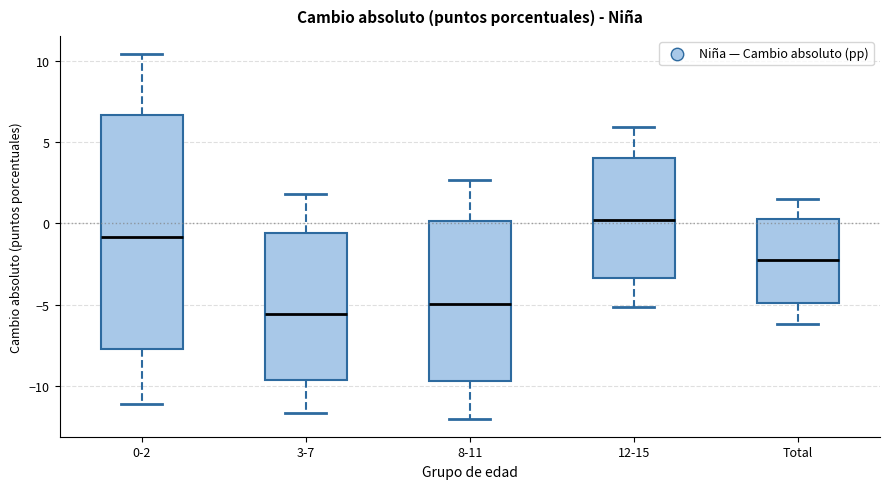

Where is the upper edge of the box for 12-15 on the y-axis? The values are not printed on the chart, so give them approximately, as read against the axis.

4.0